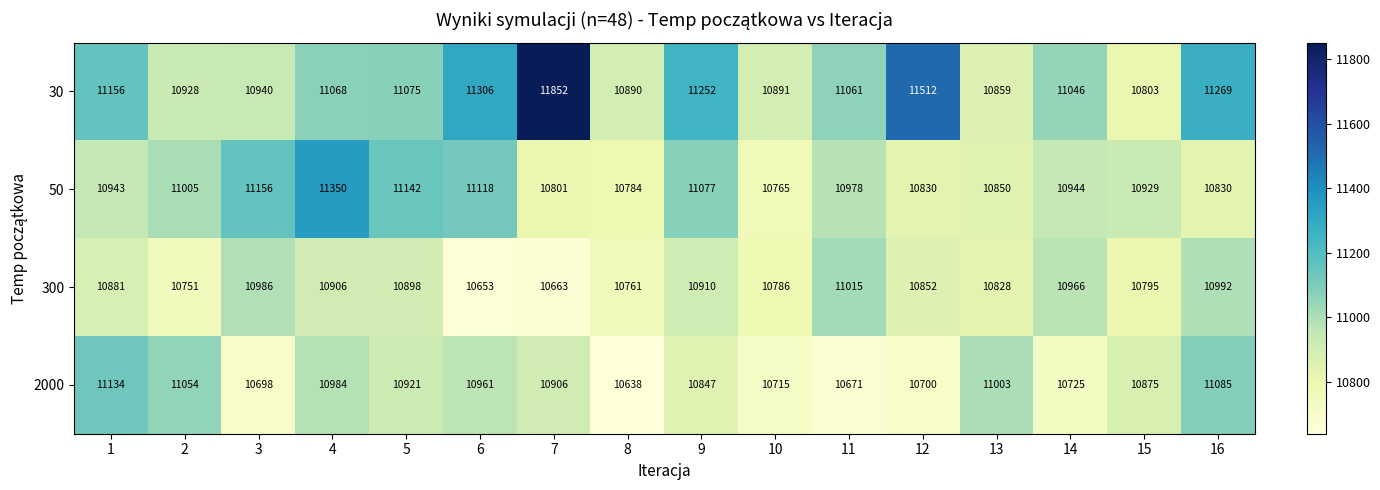

The value of 30 at 5 is 16130. True or false?

False